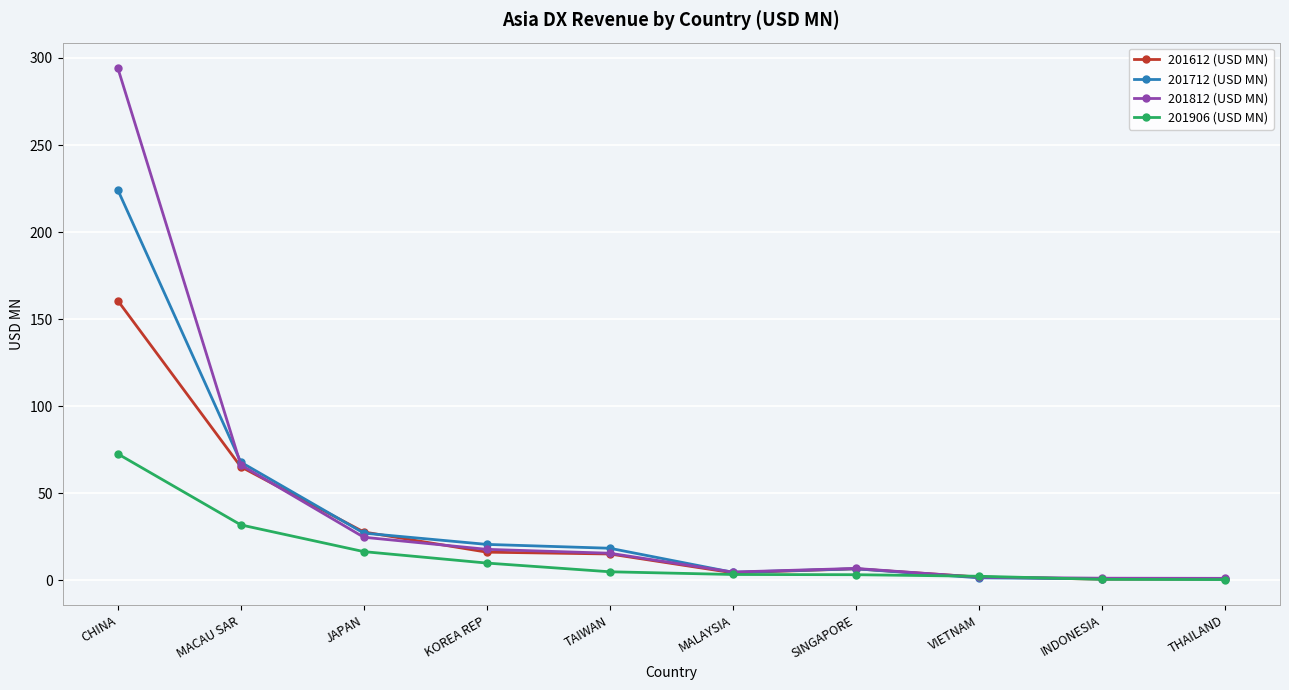

At which label is 201906 (USD MN) closest to 36?

MACAU SAR